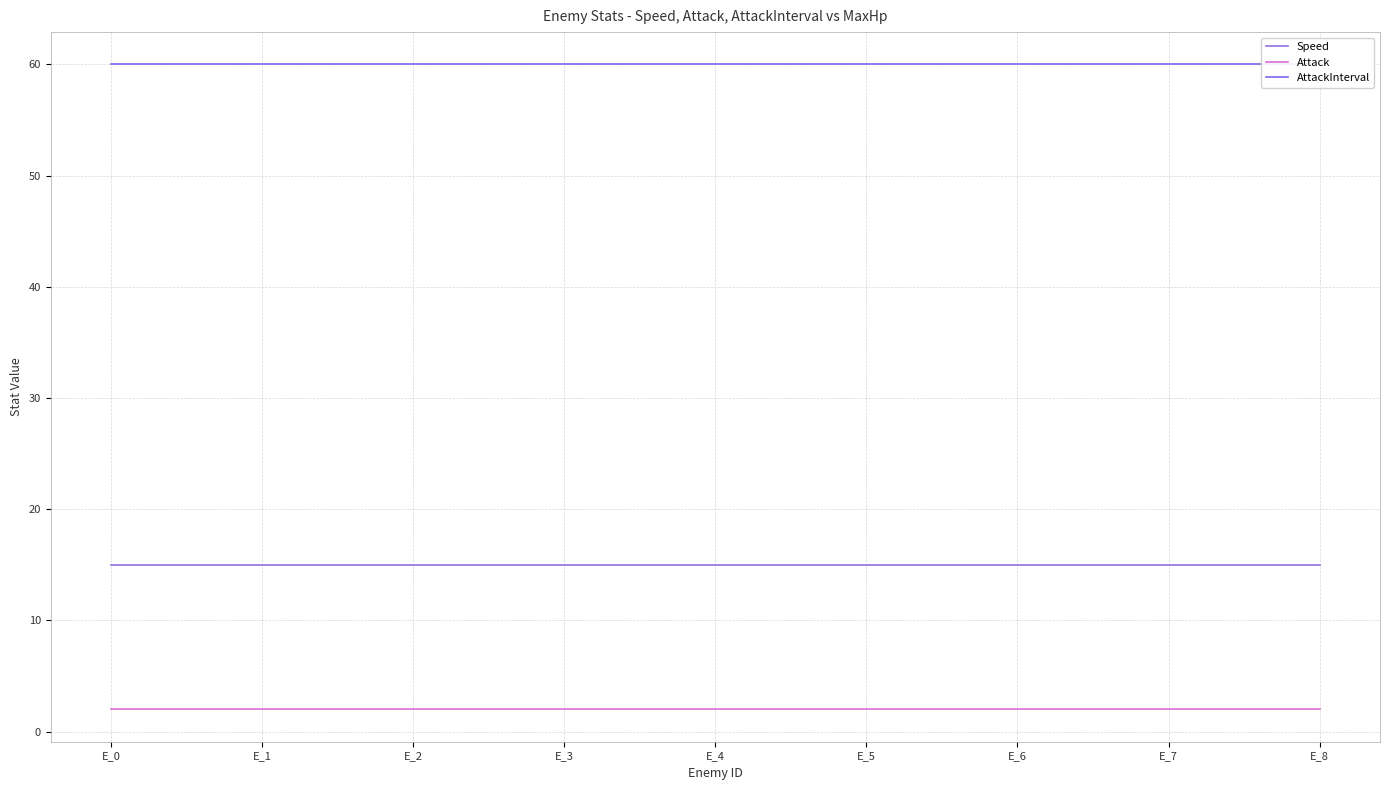

True or false: AttackInterval and Attack cross at least once.

False